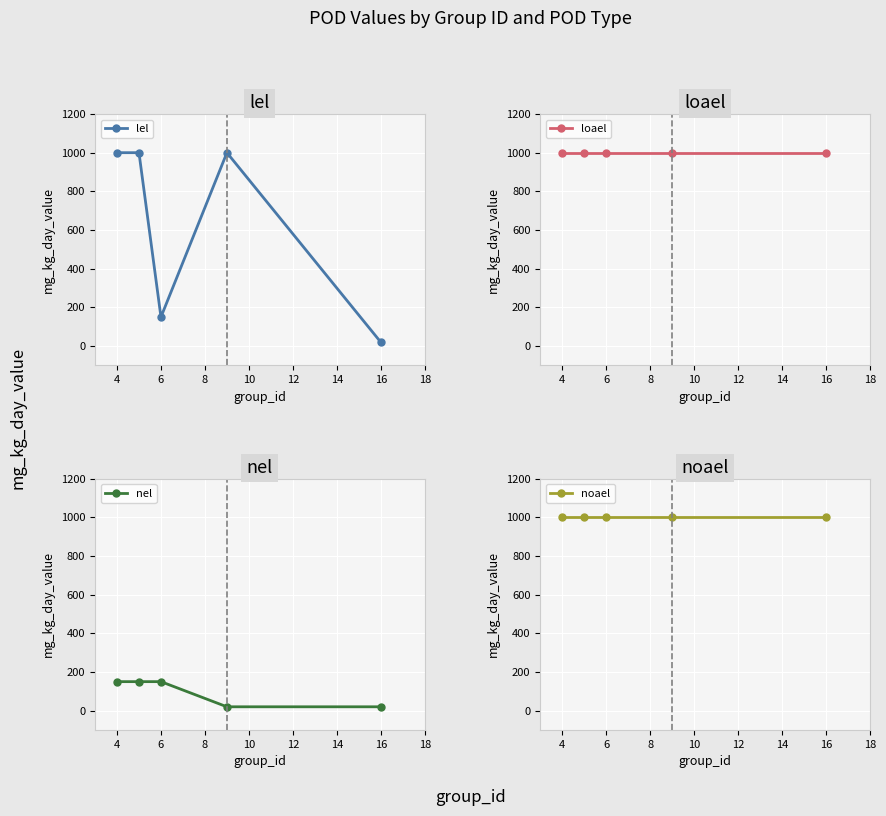

What is the maximum value for lel?

1000